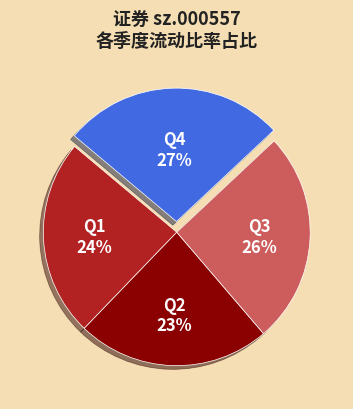

How many segments does this pie chart have?

4